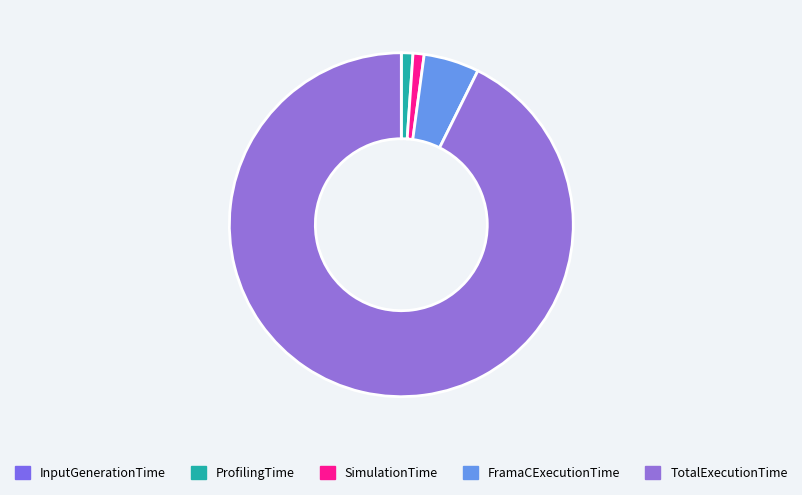

Which has a higher value, ProfilingTime or TotalExecutionTime?

TotalExecutionTime